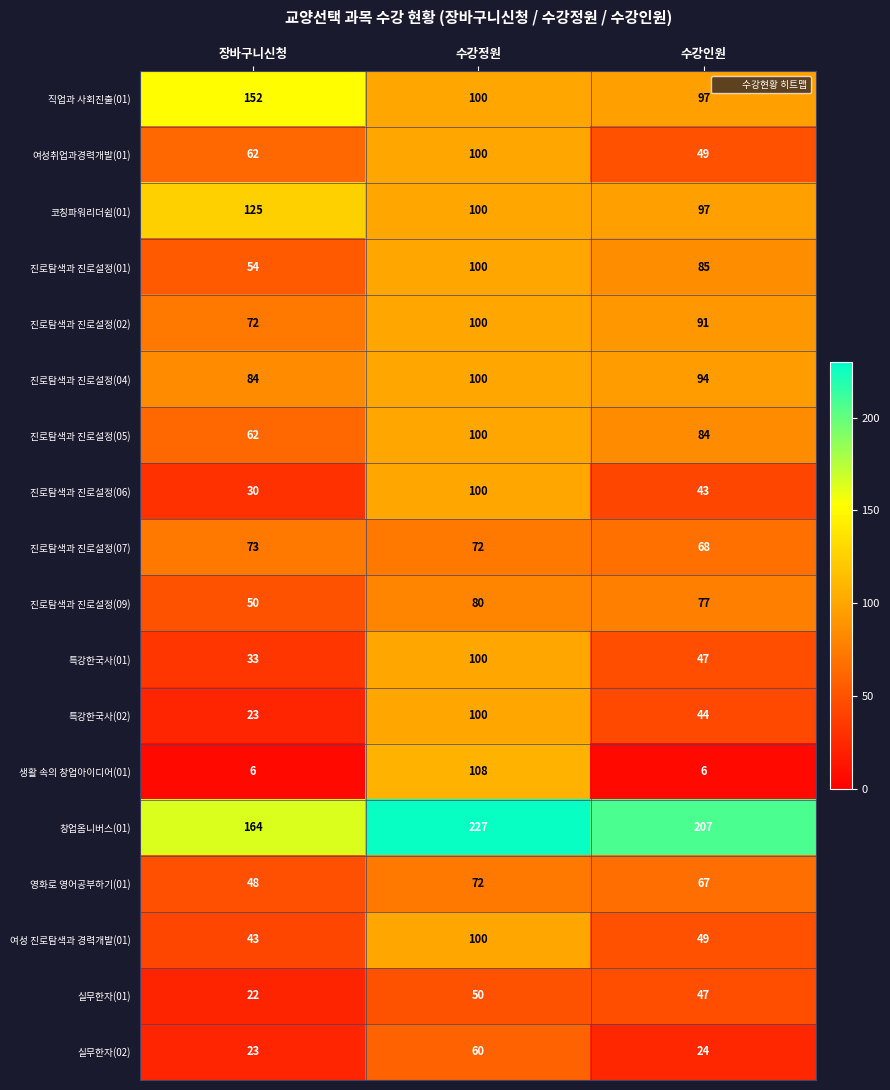

What is the approximate value of 여성 진로탐색과 경력개발(01) at 장바구니신청?

43